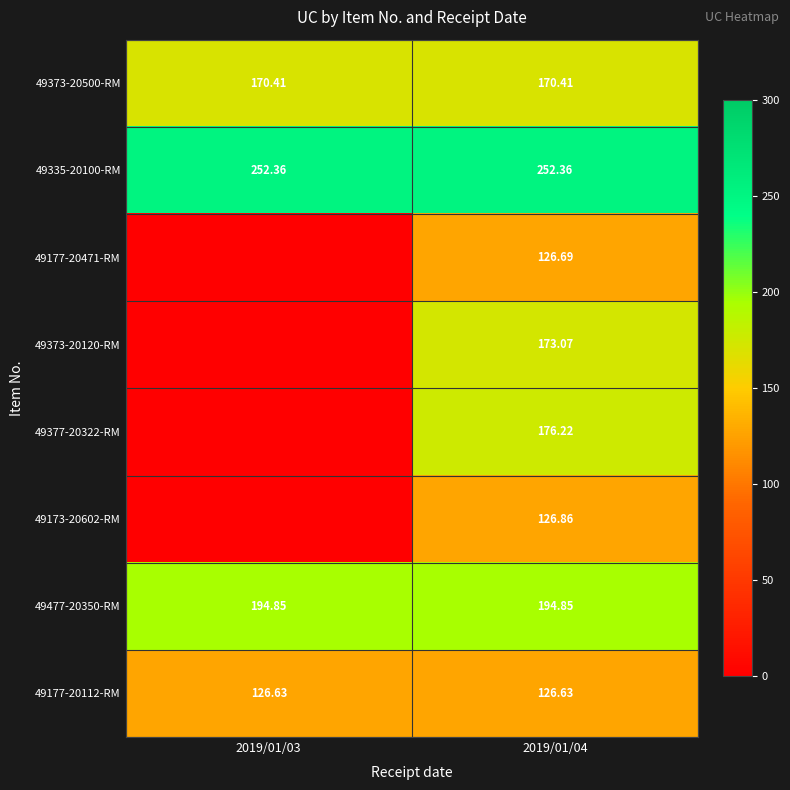

Is the value of 49373-20120-RM at 2019/01/04 greater than the value of 49173-20602-RM at 2019/01/04?

Yes